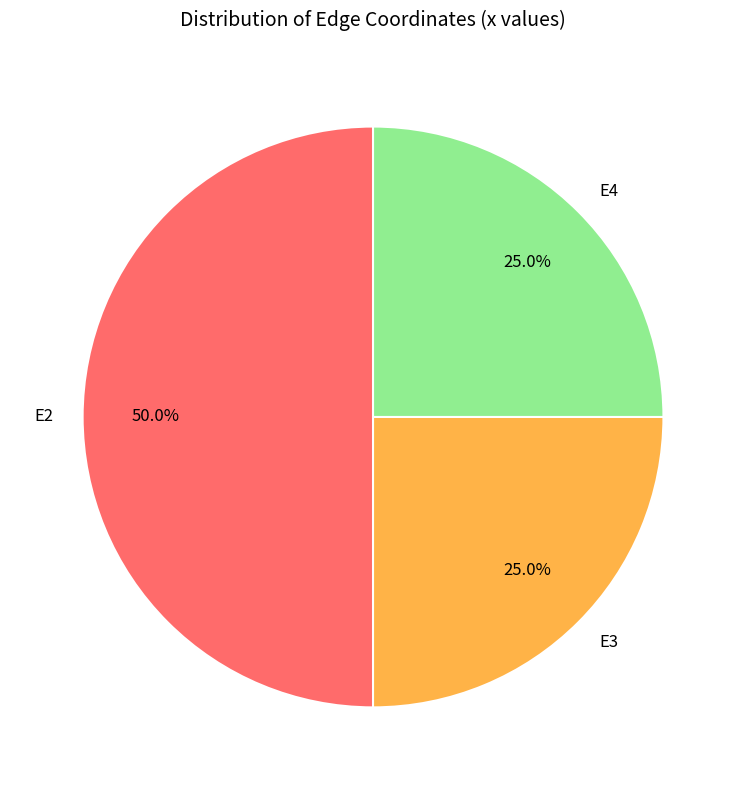

To the nearest percent, what percentage of the pie is E4?

25%